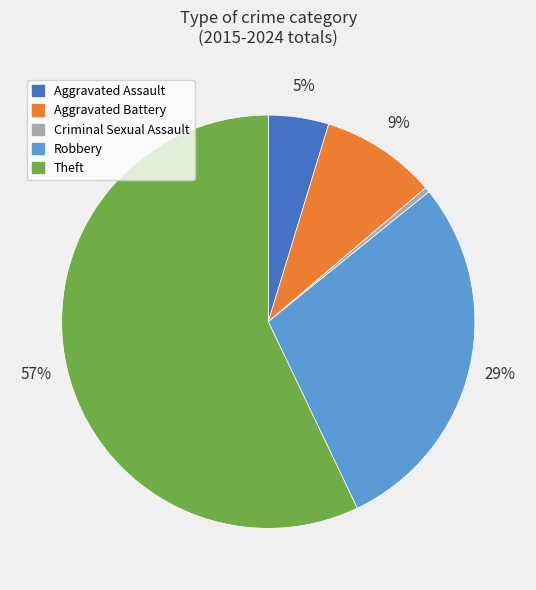

What percentage is the Robbery slice, to the nearest percent?

29%